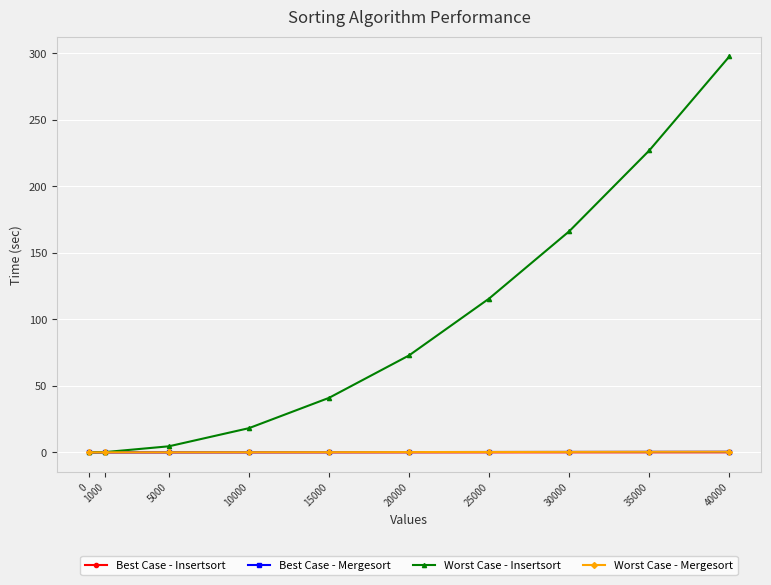

What is the difference between the maximum and minimum values in the Best Case - Mergesort series?

0.5